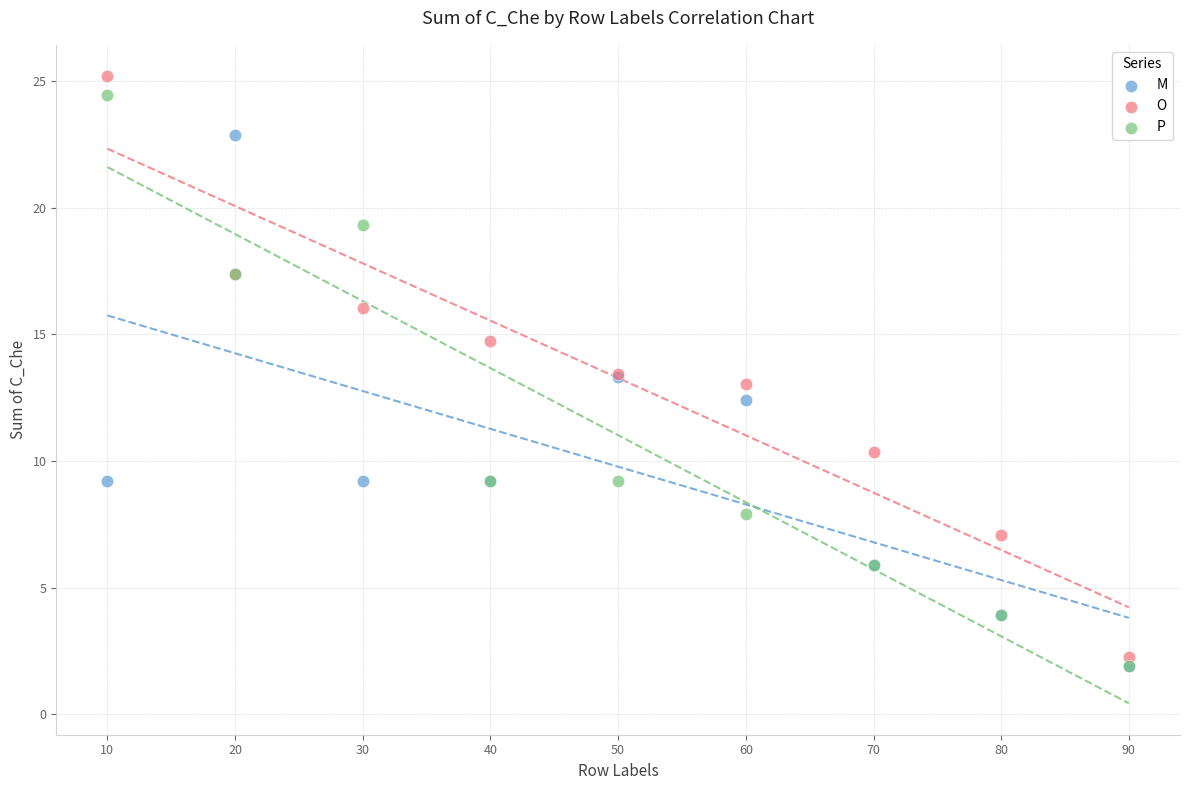

Which series has the largest Y range (max minus min)?

O